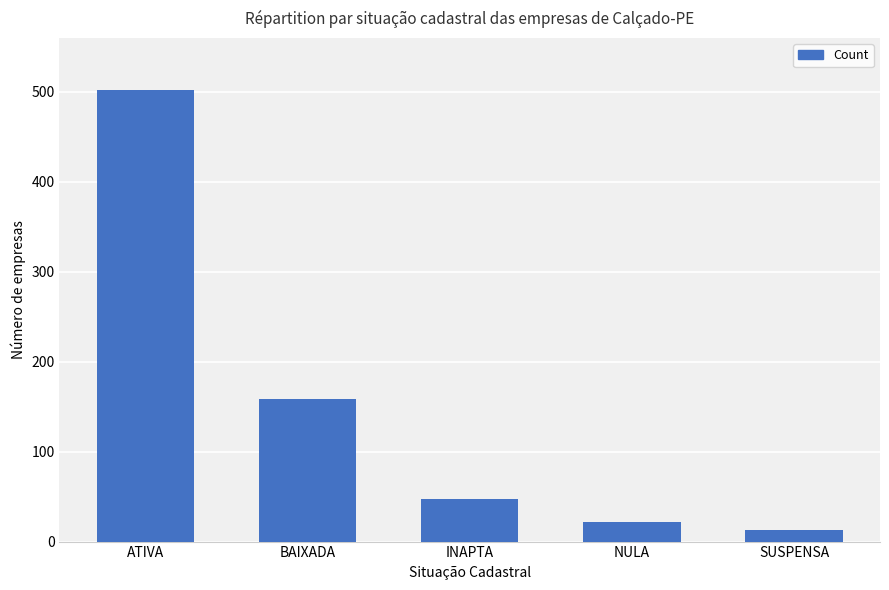

What is the difference between the second highest and second lowest values?

136